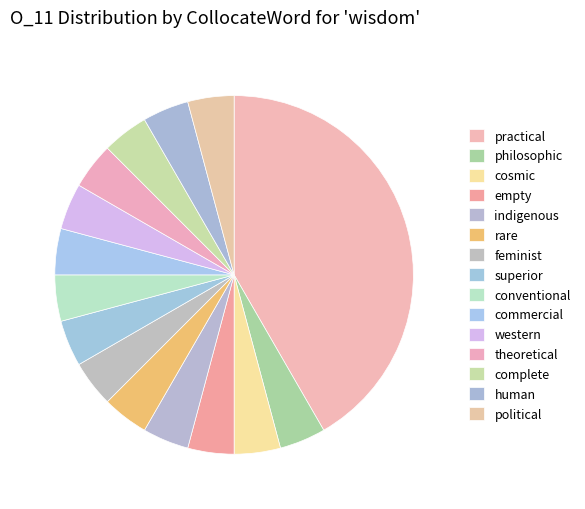

Which slice is the largest?

practical